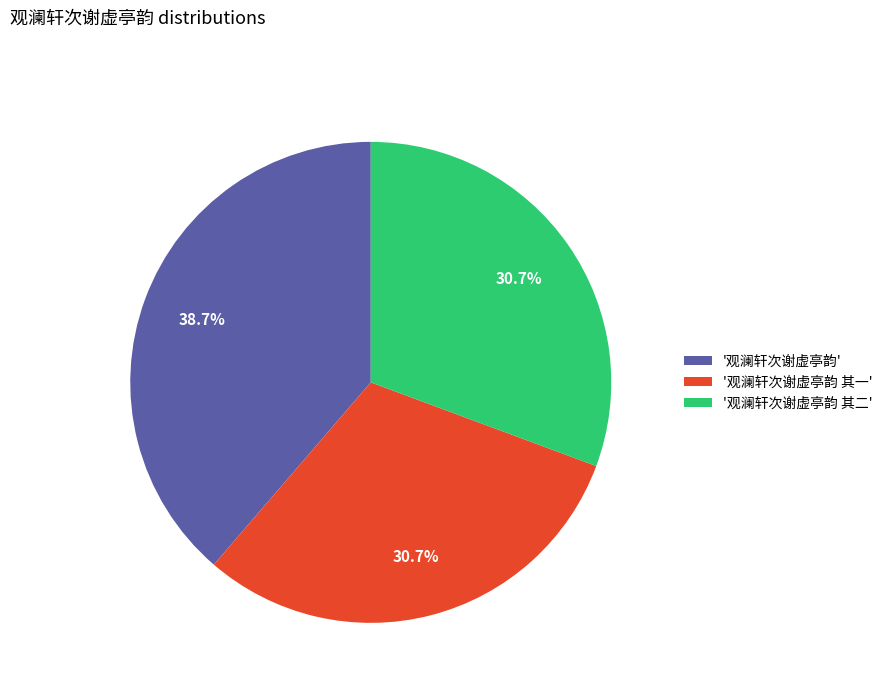

Does any single category account for the majority?

No